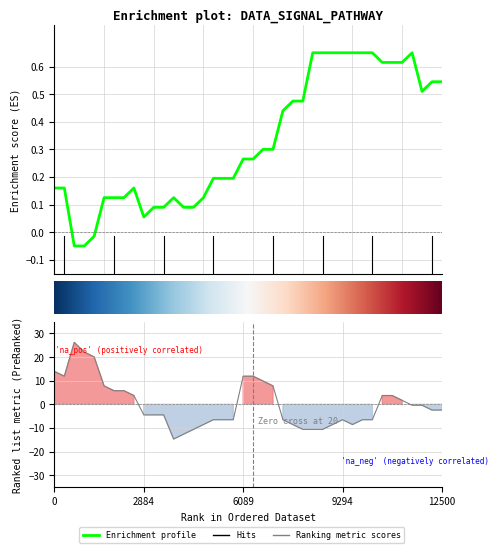

What is the spread (max minus min) of values at 18?

6.7